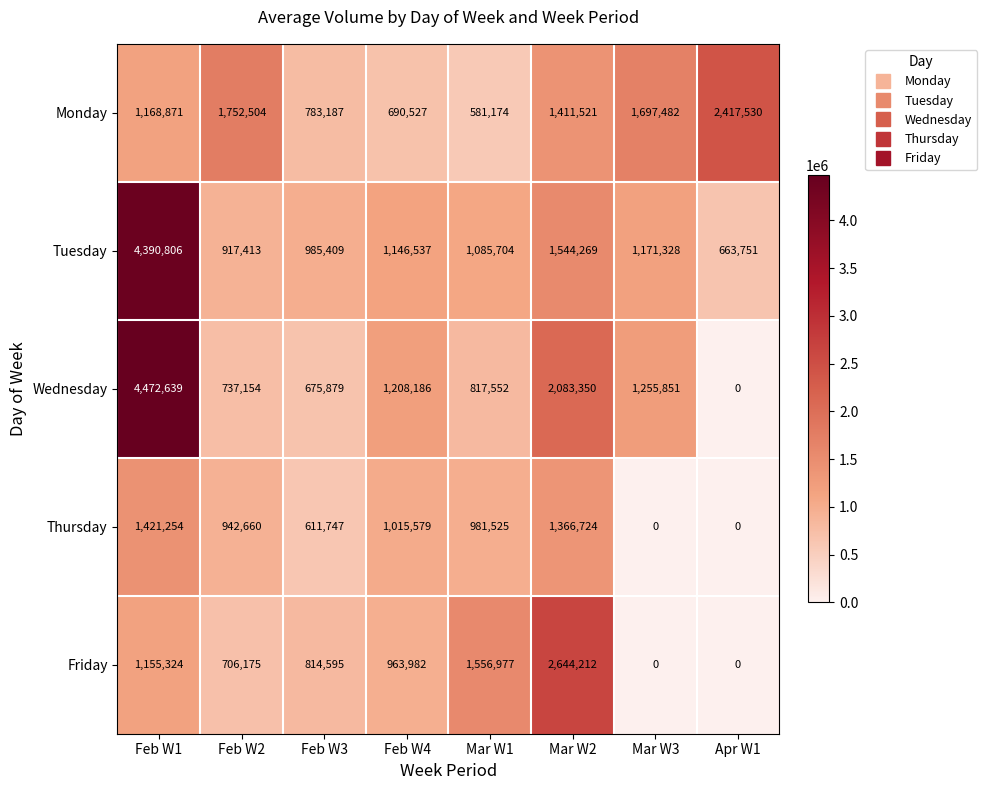

The Thursday series shows -922548 at Apr W1. True or false?

False